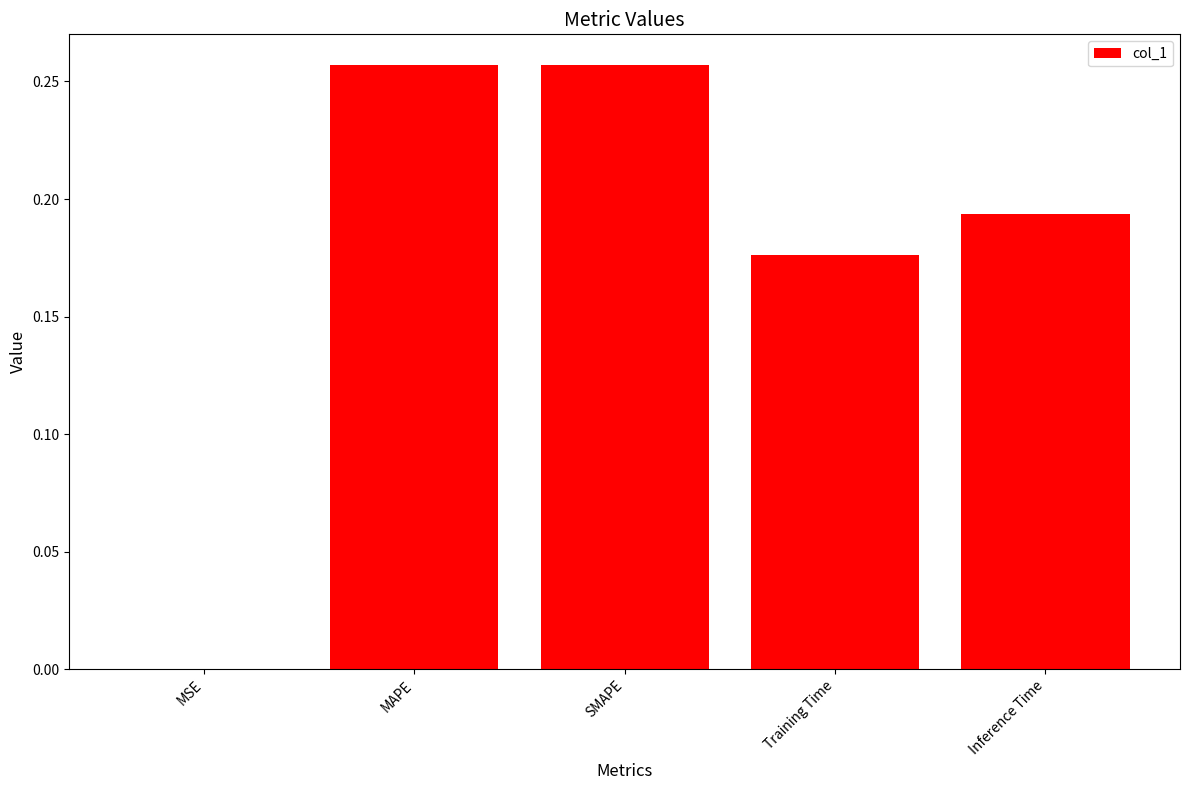

Which has a higher value, MSE or SMAPE?

SMAPE